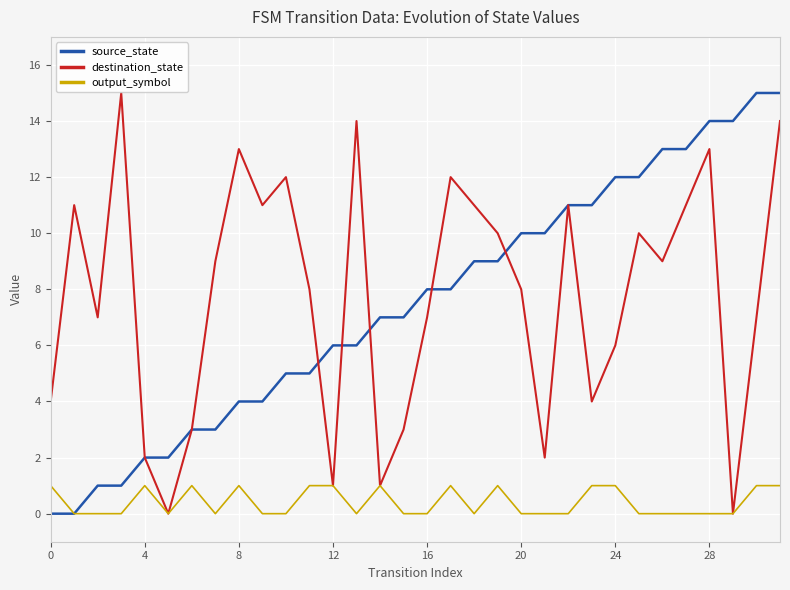

Reading right to left, transcribe all the data shown in this chart.

source_state: 15	15	14	14	13	13	12	12	11	11	10	10	9	9	8	8	7	7	6	6	5	5	4	4	3	3	2	2	1	1	0	0
destination_state: 14	7	0	13	11	9	10	6	4	11	2	8	10	11	12	7	3	1	14	1	8	12	11	13	9	3	0	2	15	7	11	4
output_symbol: 1	1	0	0	0	0	0	1	1	0	0	0	1	0	1	0	0	1	0	1	1	0	0	1	0	1	0	1	0	0	0	1